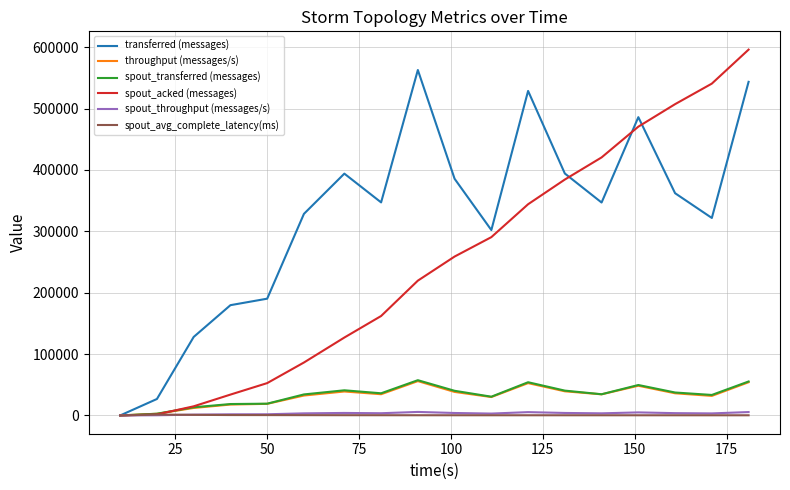

Which series has the largest range (max minus min)?

spout_acked (messages)